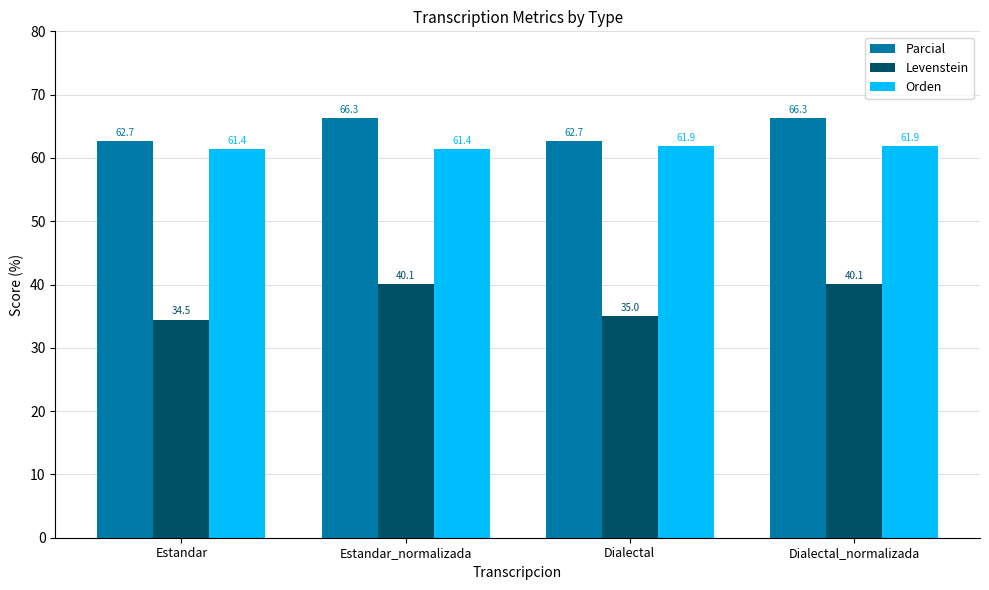

Reading left to right, what are all the values shown in this chart?

Parcial: 62.7	66.3	62.7	66.3
Levenstein: 34.5	40.1	35.0	40.1
Orden: 61.4	61.4	61.9	61.9